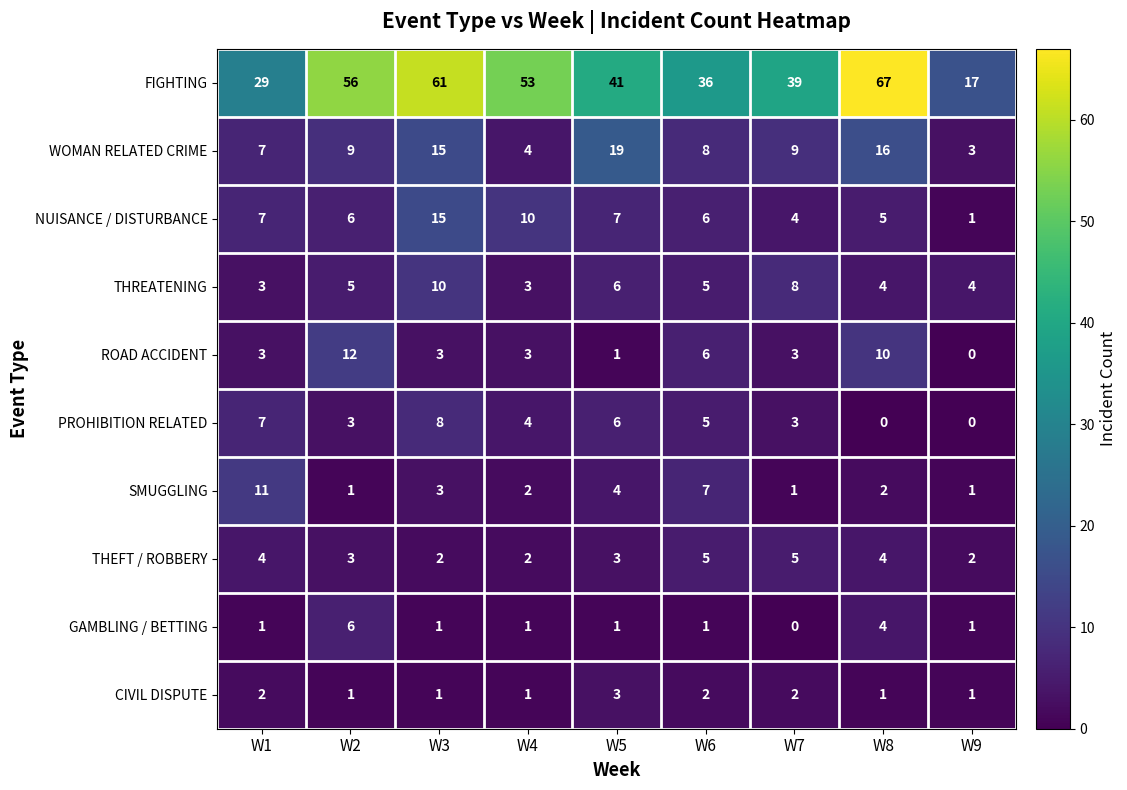

What is the spread (max minus min) of values at W1?

28